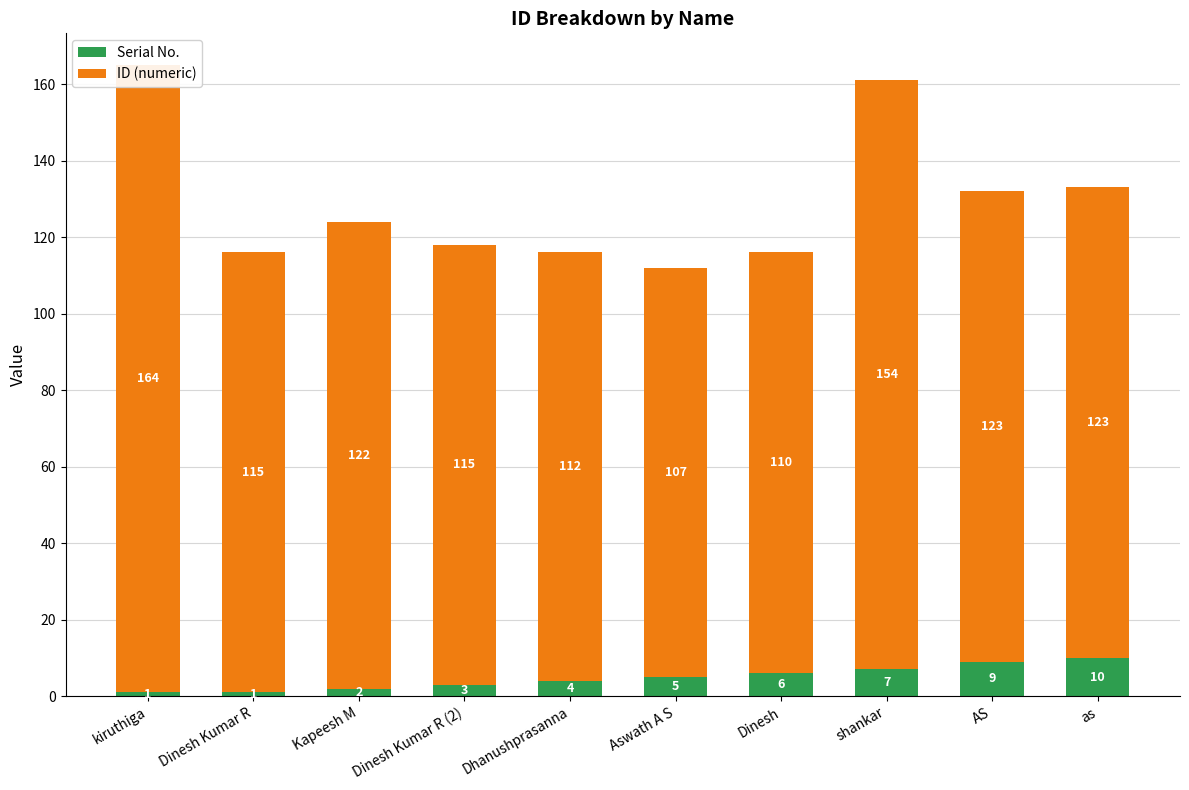

Where is Serial No. nearest to the value 5?

Aswath A S